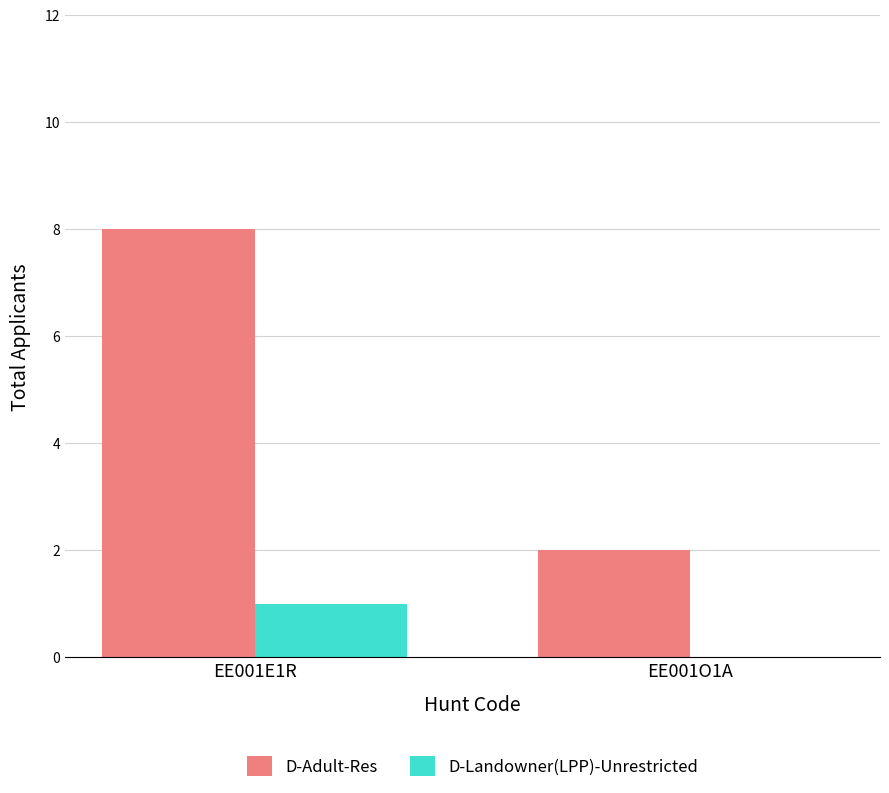

Is the value of D-Adult-Res at EE001E1R greater than the value of D-Landowner(LPP)-Unrestricted at EE001E1R?

Yes